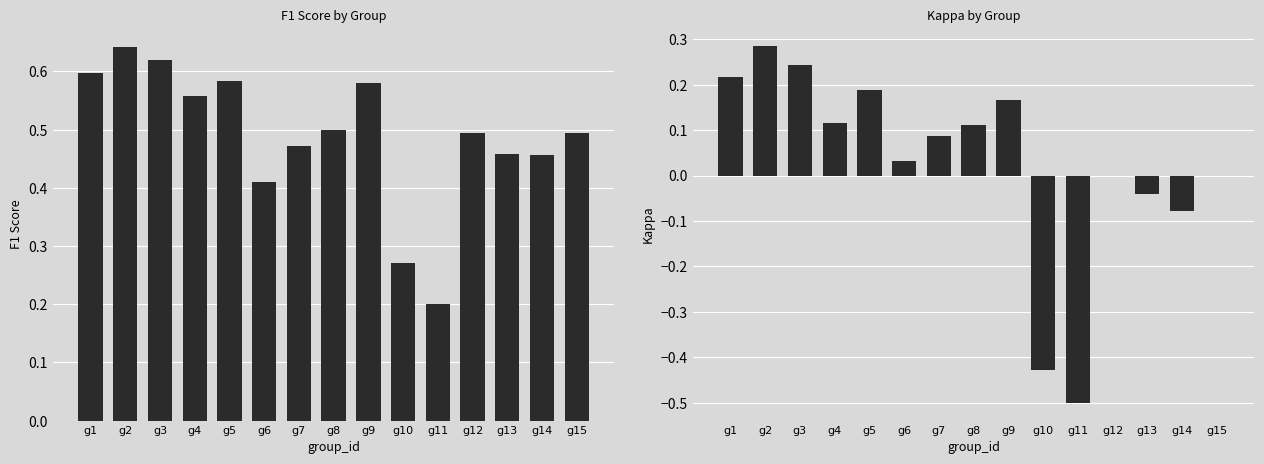

Reading right to left, list all the values displayed in this chart.

f1: g15=0.5	g14=0.5	g13=0.5	g12=0.5	g11=0.2	g10=0.3	g9=0.6	g8=0.5	g7=0.5	g6=0.4	g5=0.6	g4=0.6	g3=0.6	g2=0.6	g1=0.6
kappa: g15=0.0	g14=-0.1	g13=-0.0	g12=0.0	g11=-0.5	g10=-0.4	g9=0.2	g8=0.1	g7=0.1	g6=0.0	g5=0.2	g4=0.1	g3=0.2	g2=0.3	g1=0.2